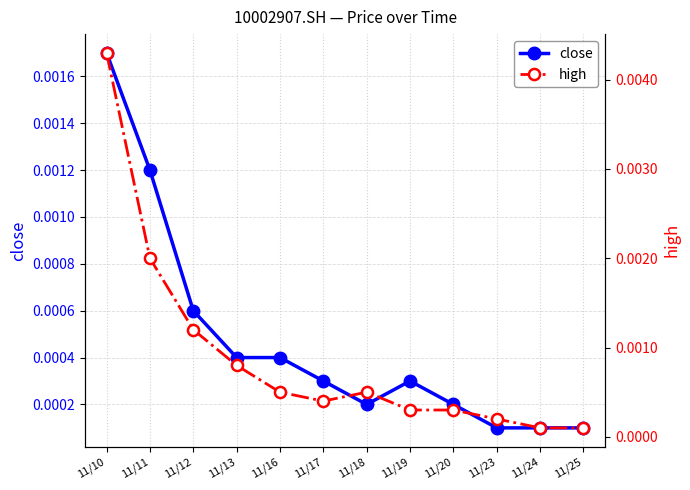

Is it true that close equals 0.0 at 11/20?

True